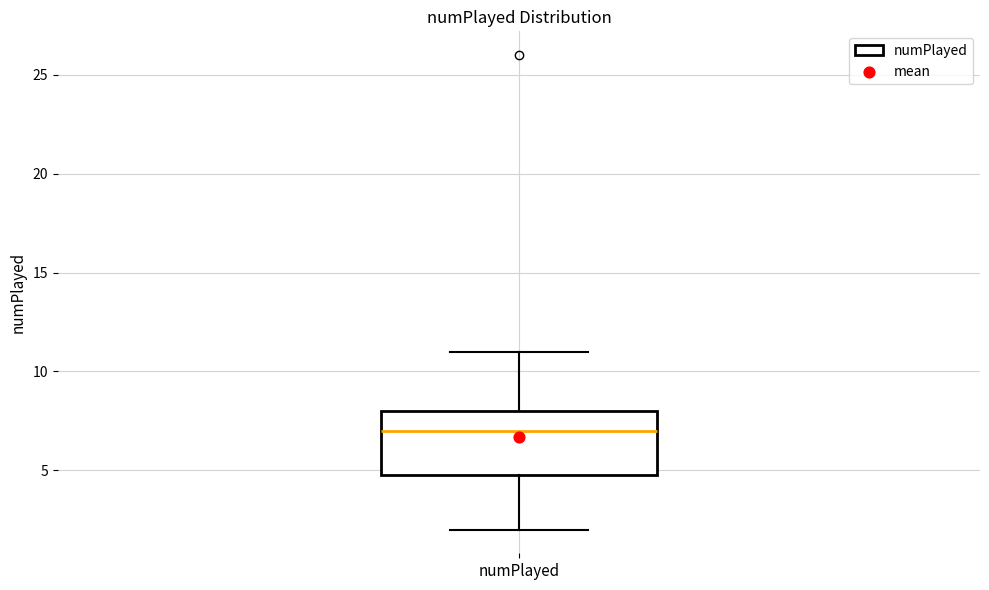

Where does the lower whisker of the box for numPlayed end on the y-axis? The values are not printed on the chart, so give them approximately, as read against the axis.

2